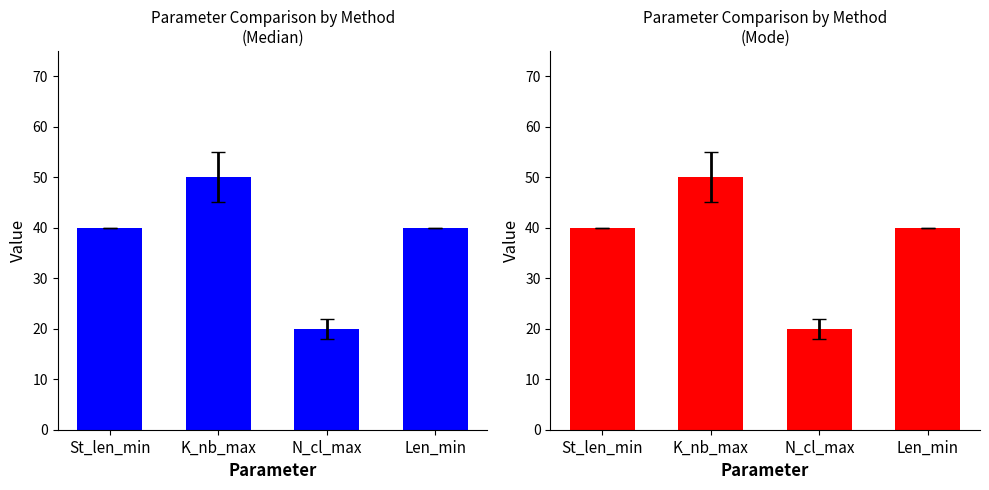

What are all the series names shown in the legend?

Median, Mode